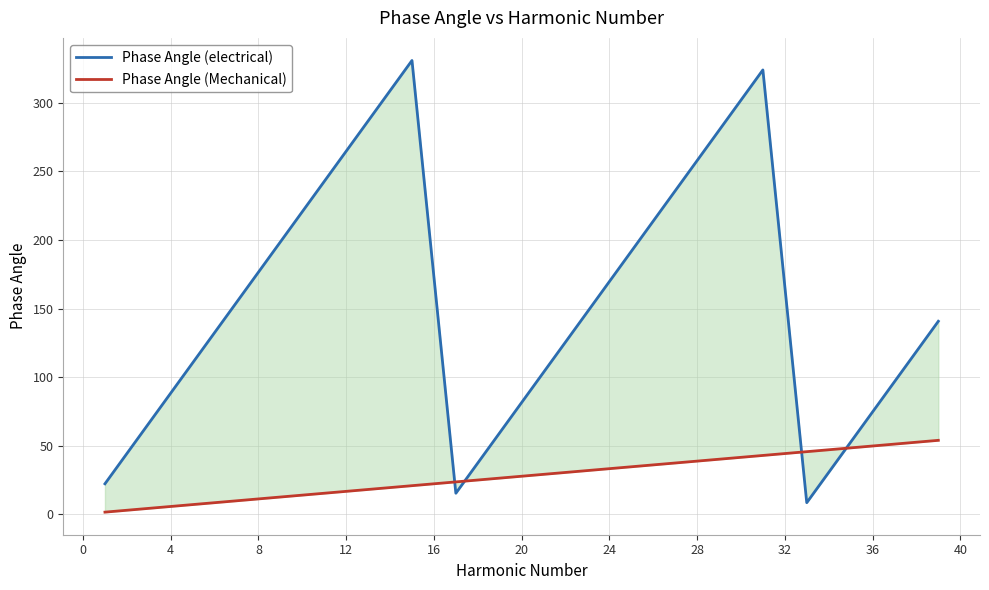

What value does the Phase Angle (electrical) series have at 4?

110.3